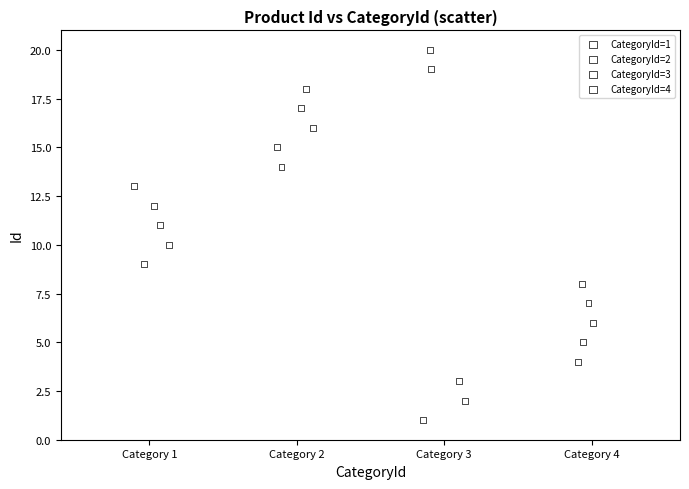

Which series reaches the maximum Y coordinate?

CategoryId=3